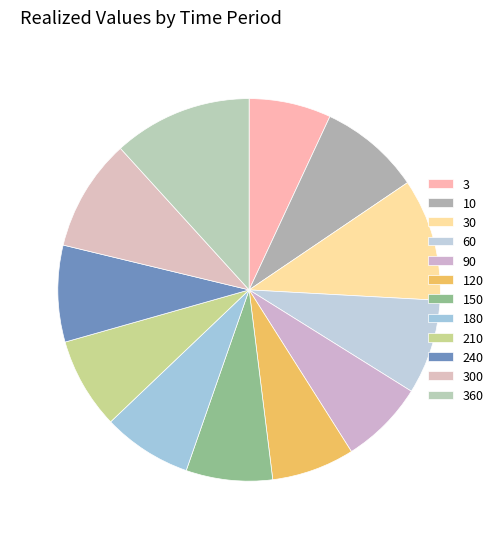

What is the largest slice in the pie chart?

360